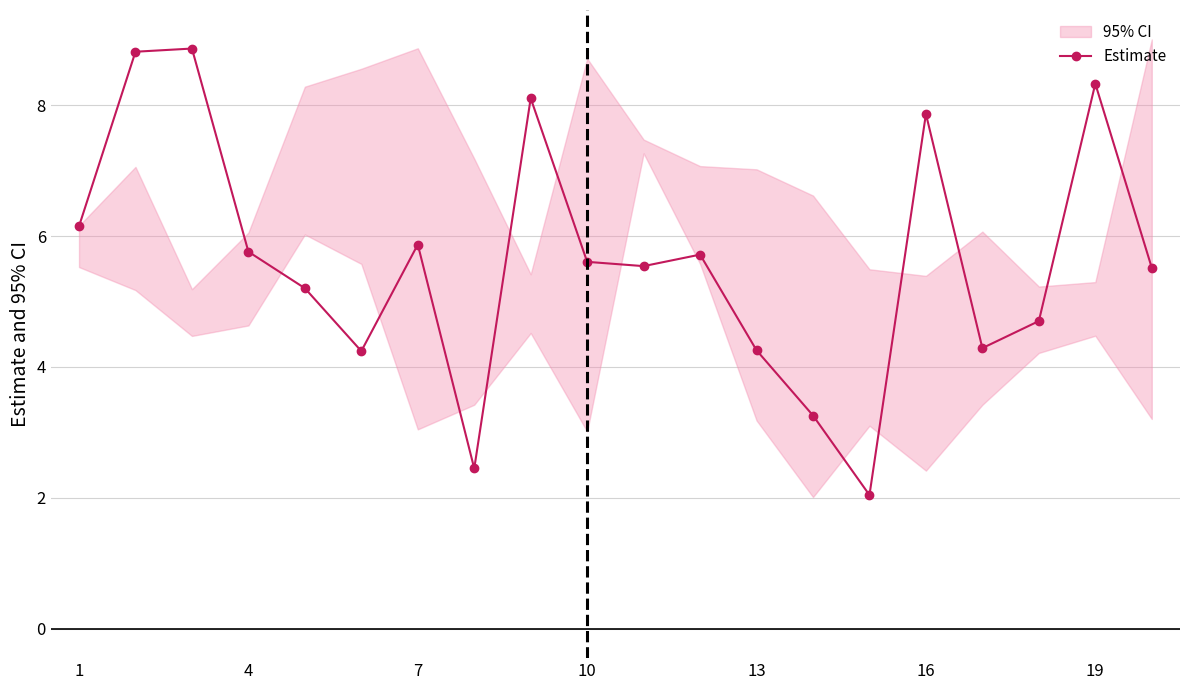

How many interior local peaks (higher than both neighbors) does the data have?

6